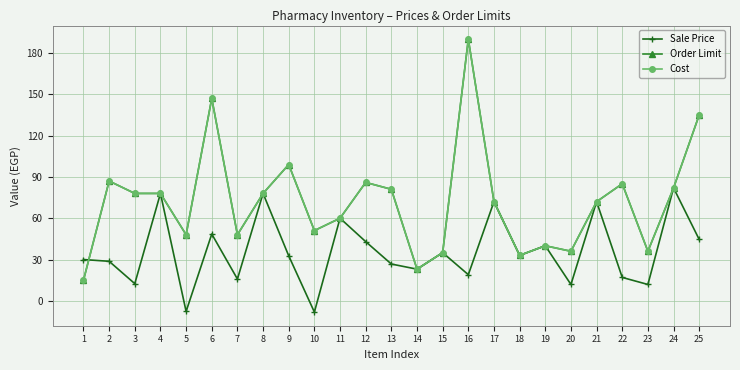

Which series changed the most between 22 and 23?

Order Limit